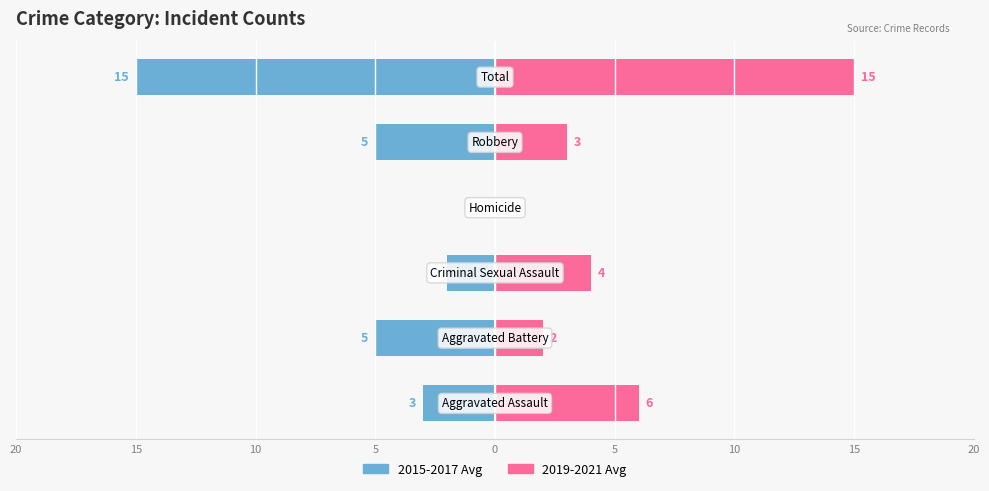

At how many categories does at least one series exceed 1?

5